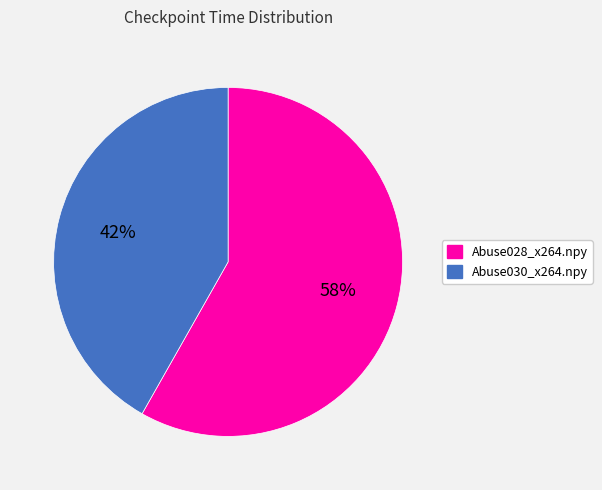

How many segments does this pie chart have?

2